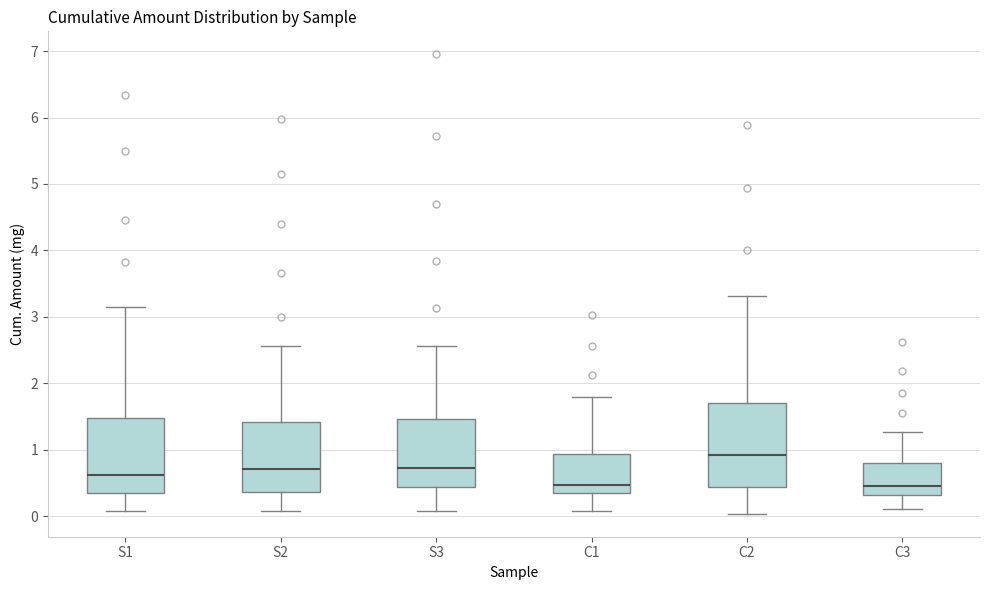

Reading left to right, transcribe this box plot: for each box, give where its median line is, the range the box spans, and where its two whiskers end, as read against the y-axis. The values are not printed on the chart, so give them approximately, as read against the axis.

S1: median 0.6, box 0.4 to 1.5, whiskers 0.1 to 3.2
S2: median 0.7, box 0.4 to 1.4, whiskers 0.1 to 2.6
S3: median 0.7, box 0.4 to 1.5, whiskers 0.1 to 2.6
C1: median 0.5, box 0.4 to 0.9, whiskers 0.1 to 1.8
C2: median 0.9, box 0.4 to 1.7, whiskers 0.0 to 3.3
C3: median 0.5, box 0.3 to 0.8, whiskers 0.1 to 1.3